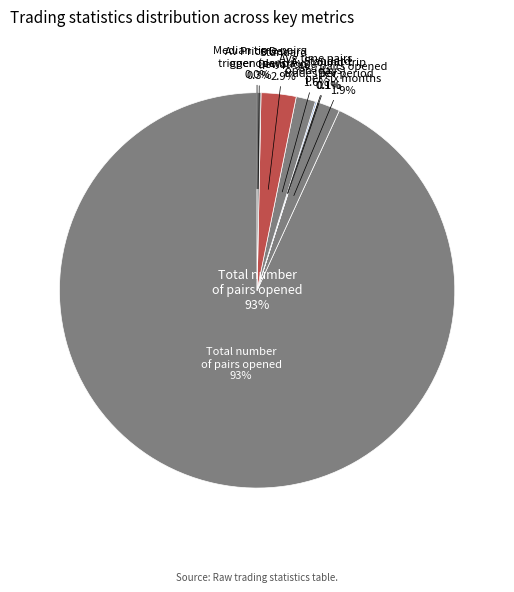

What percentage is NOT represented by Standard_Dev?

99.9%